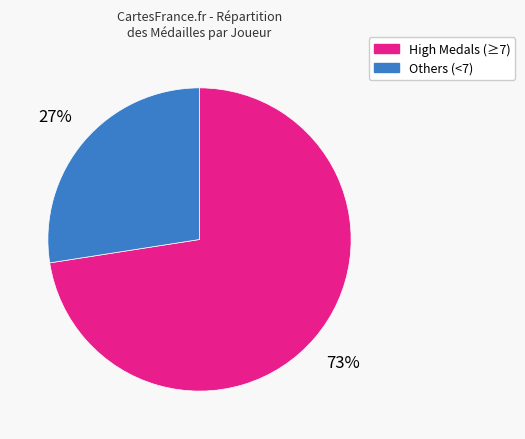

Does any single category account for the majority?

Yes